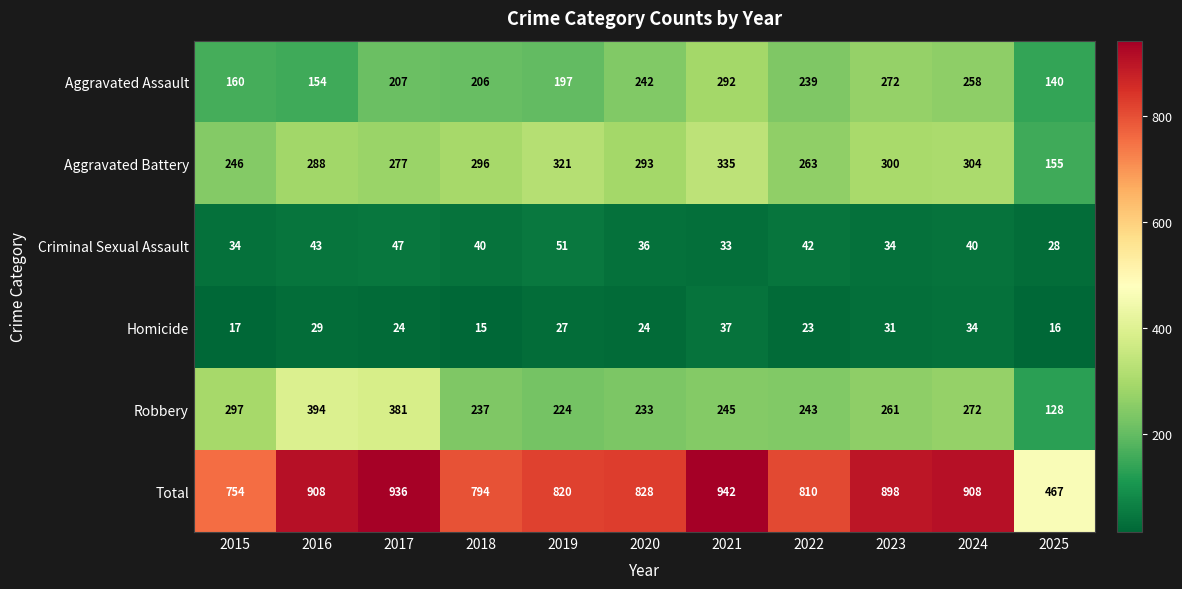

Rank the series by their maximum value, from lowest to highest.

Homicide, Criminal Sexual Assault, Aggravated Assault, Aggravated Battery, Robbery, Total